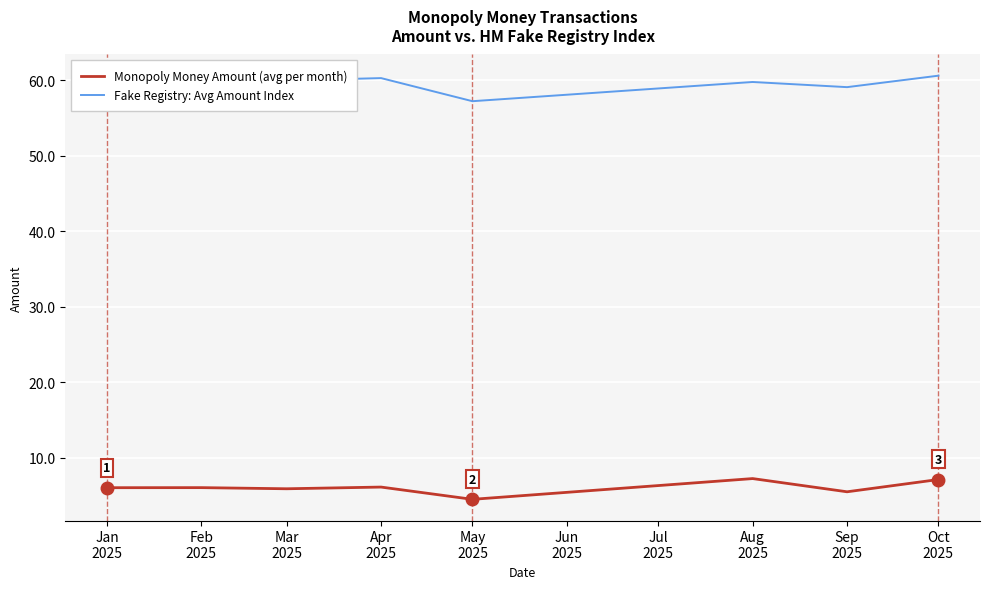

Which series has the widest spread of values?

Fake Registry: Avg Amount Index